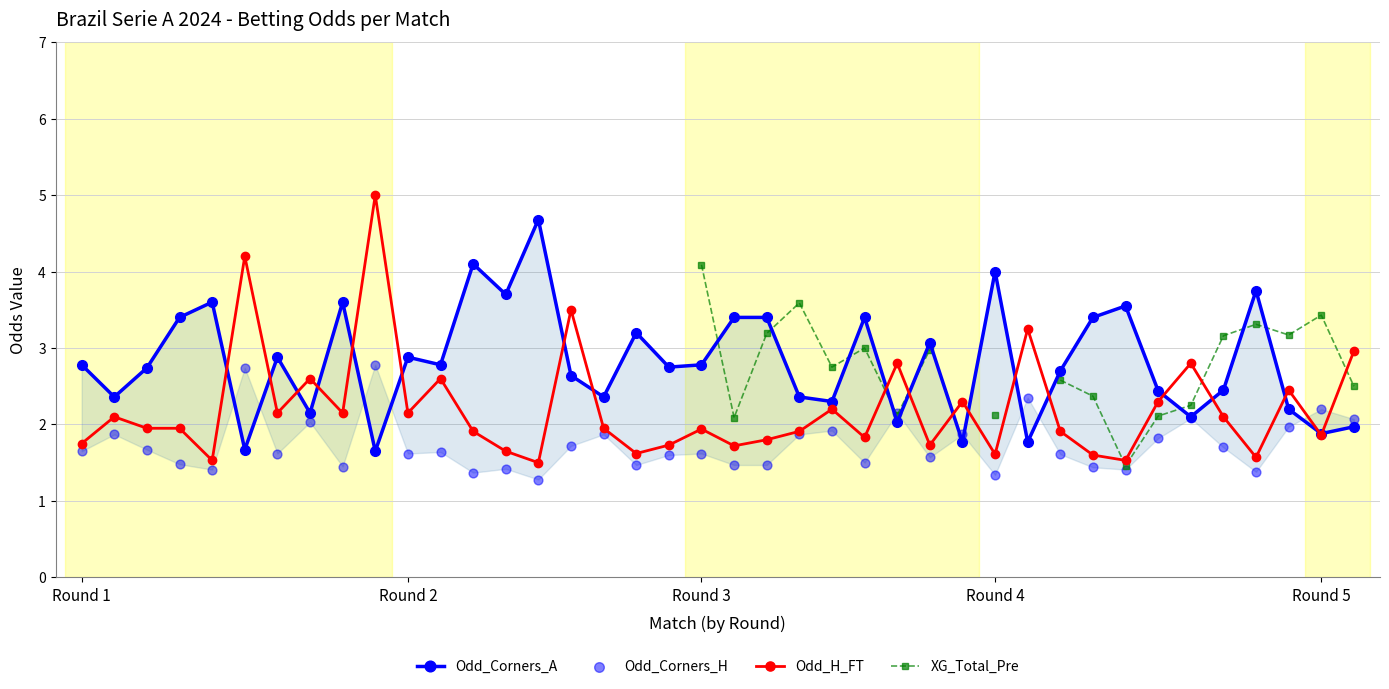

Which series has the largest total across all categories?

Odd_Corners_A